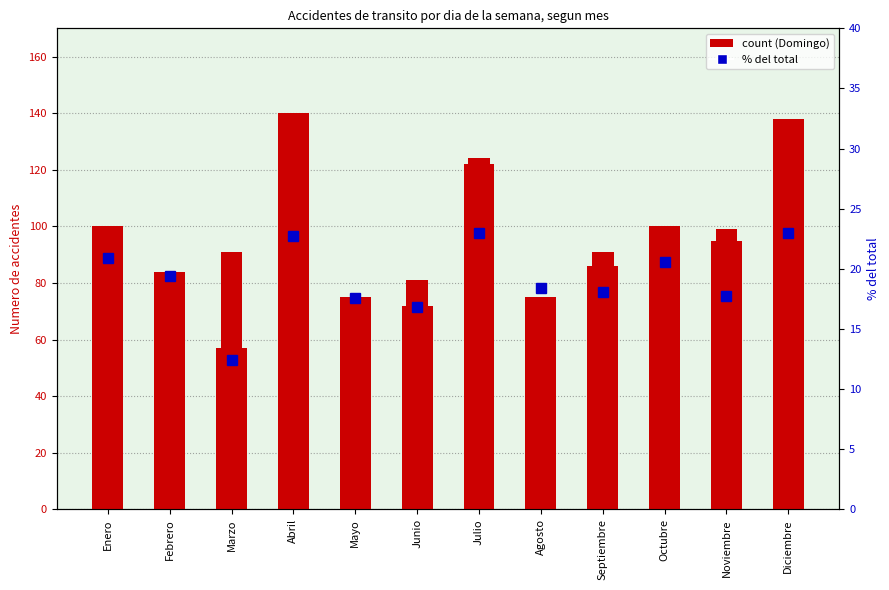

What is the total value across all series at Octubre?

203.6